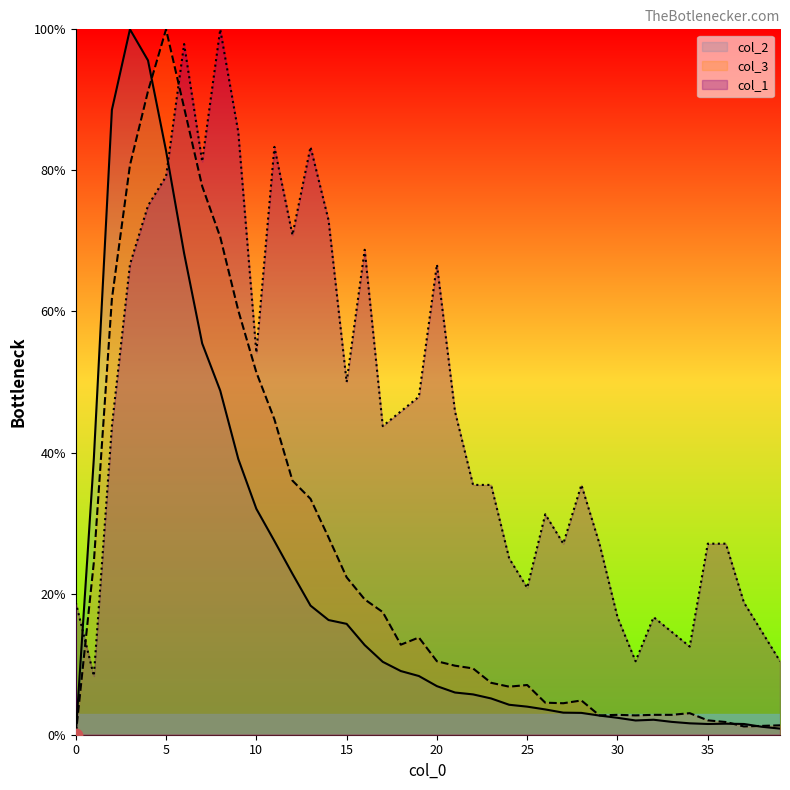

Which series contains the lowest Y value?

col_2